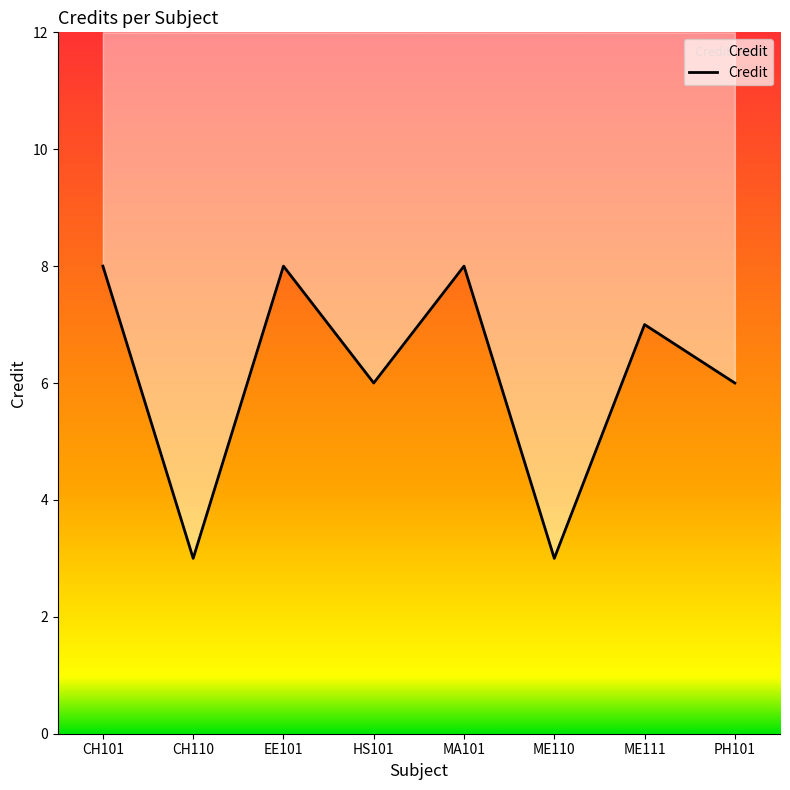

Which label corresponds to the largest value in the chart?

CH101